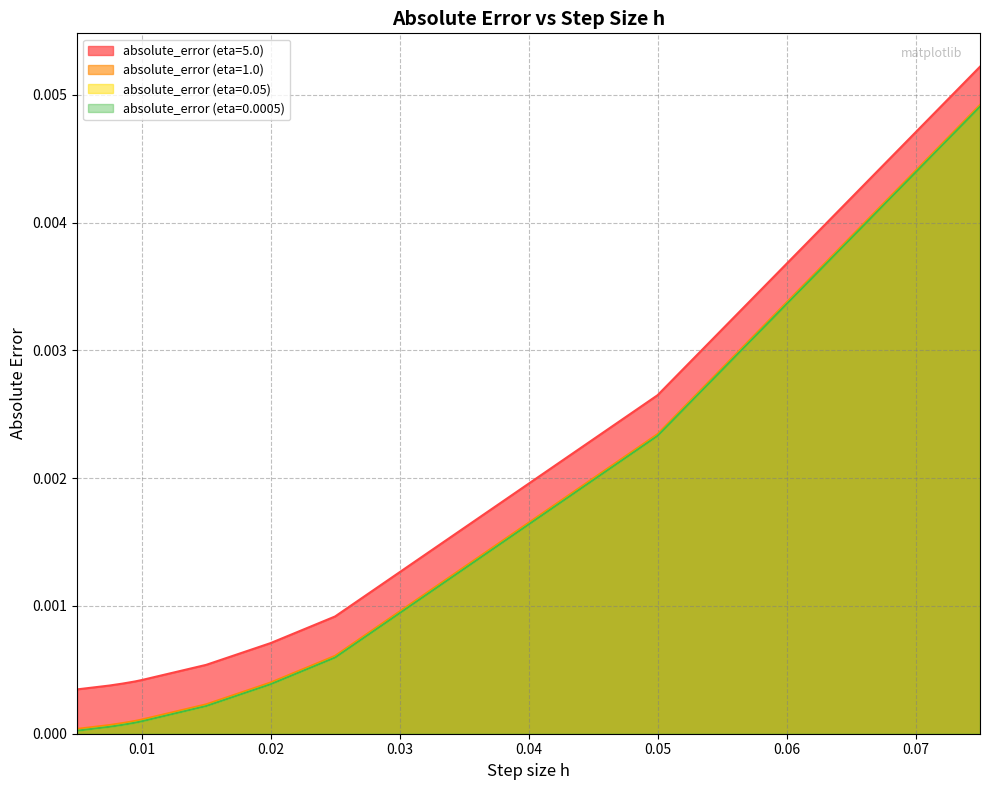

True or false: absolute_error (eta=0.0005) and absolute_error (eta=5.0) intersect in this chart.

False